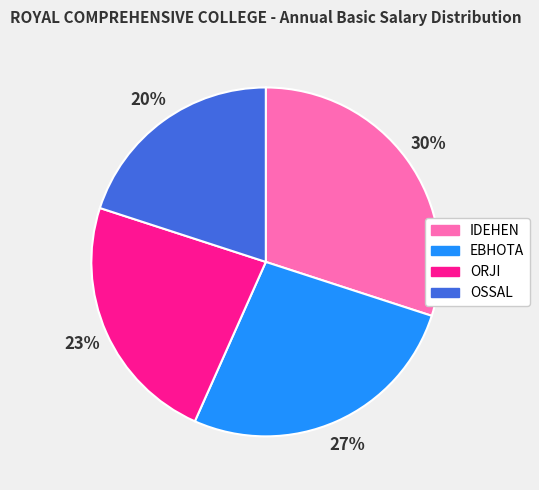

Does ORJI account for over 50% of the chart?

No